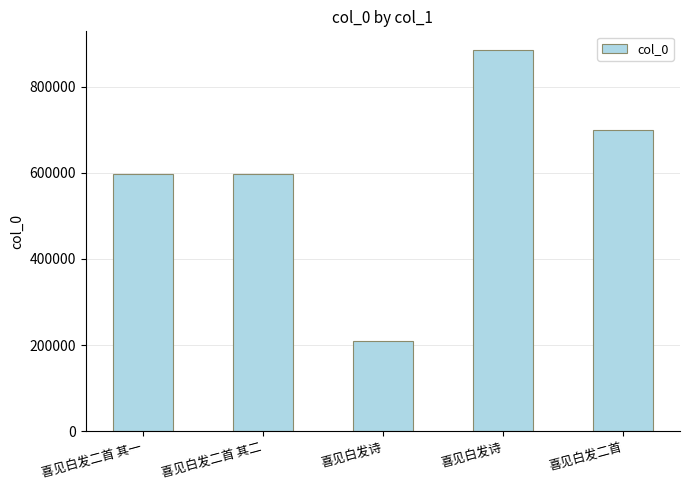

Reading left to right, what are all the values shown in this chart?

喜见白发二首 其一=596725	喜见白发二首 其二=596726	喜见白发诗=208826	喜见白发诗=884531	喜见白发二首=700098